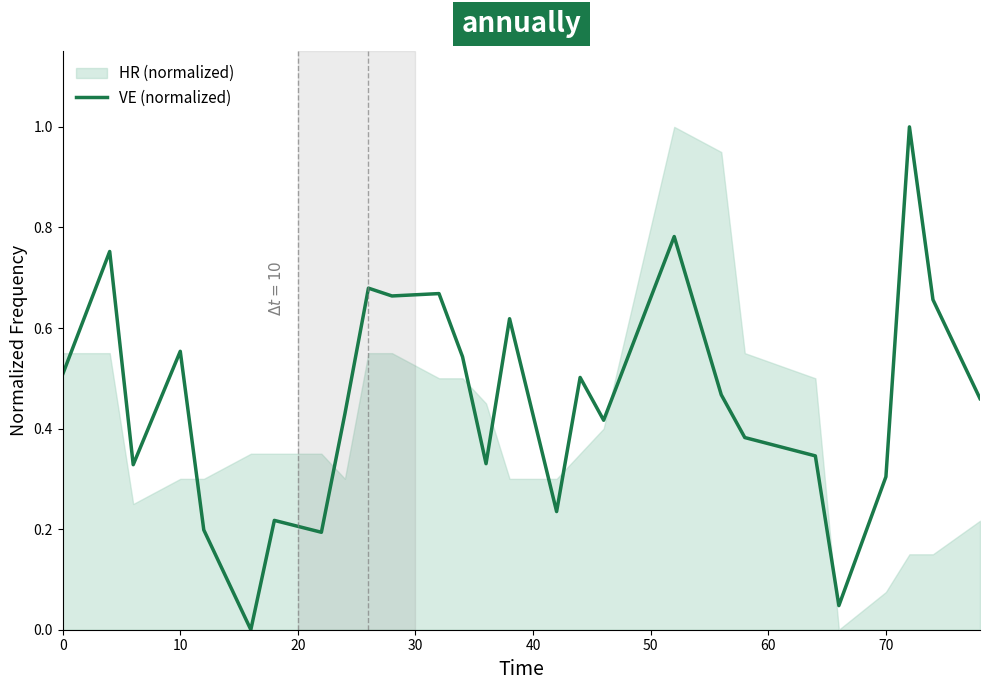

Reading left to right, extract all data points from this chart.

0.5	0.6	0.8	0.3	0.4	0.6	0.2	0.1	0.0	0.2	0.2	0.2	0.4	0.7	0.7	0.7	0.7	0.5	0.3	0.6	0.4	0.2	0.5	0.4	0.5	0.7	0.8	0.6	0.5	0.4	0.4	0.4	0.3	0.0	0.2	0.3	1.0	0.7	0.6	0.5